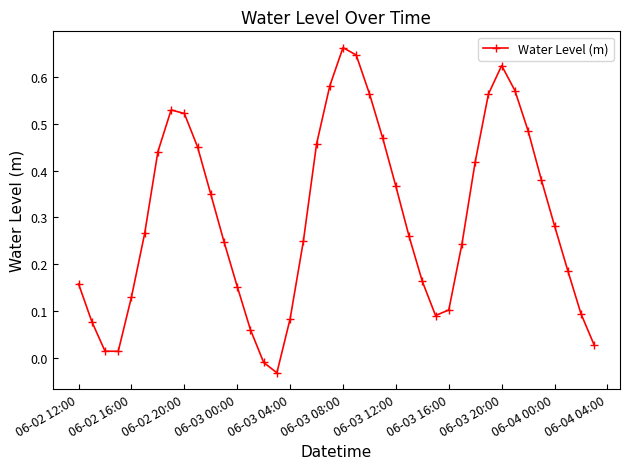

What is the sum of all values?

11.9